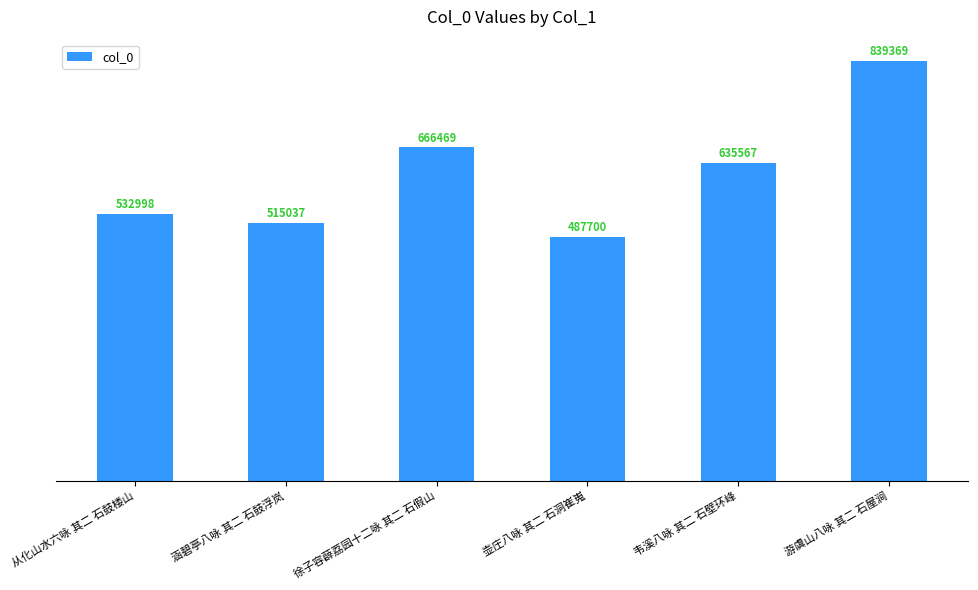

What is the value of the 3rd bar from the left?

666469